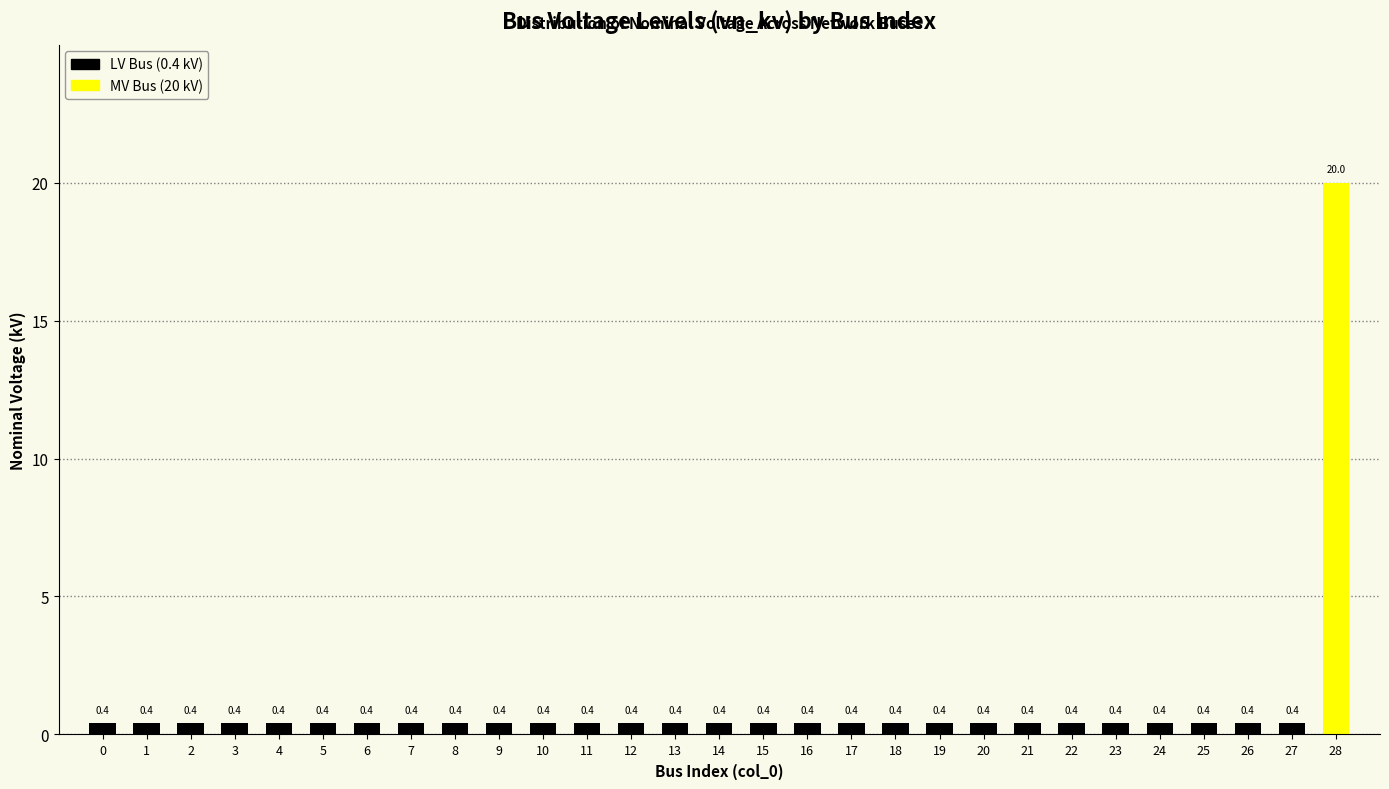

What is the difference between the maximum and minimum values?

19.6